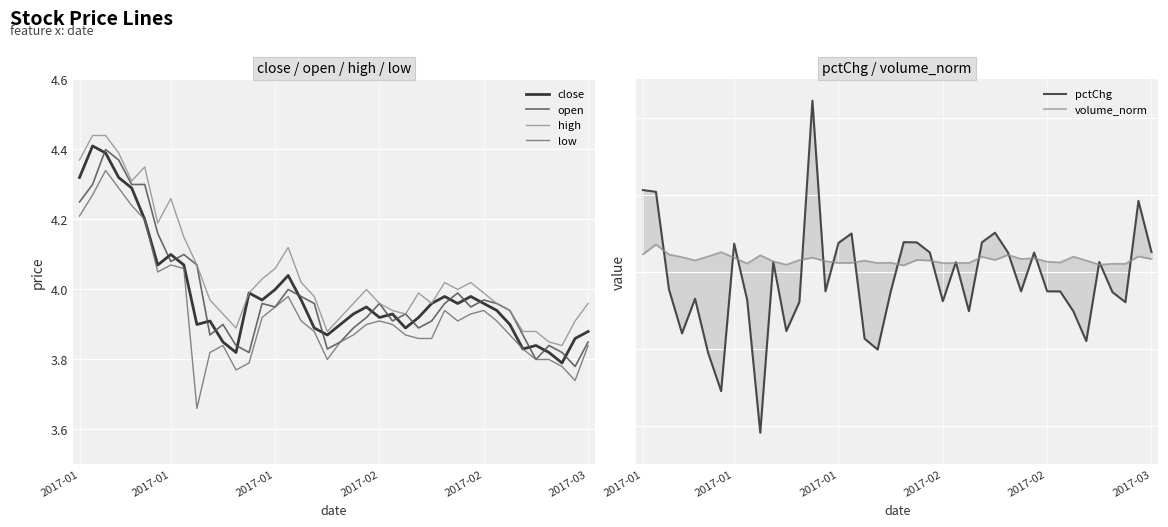

True or false: high has a value of 4.0 at 22.

True